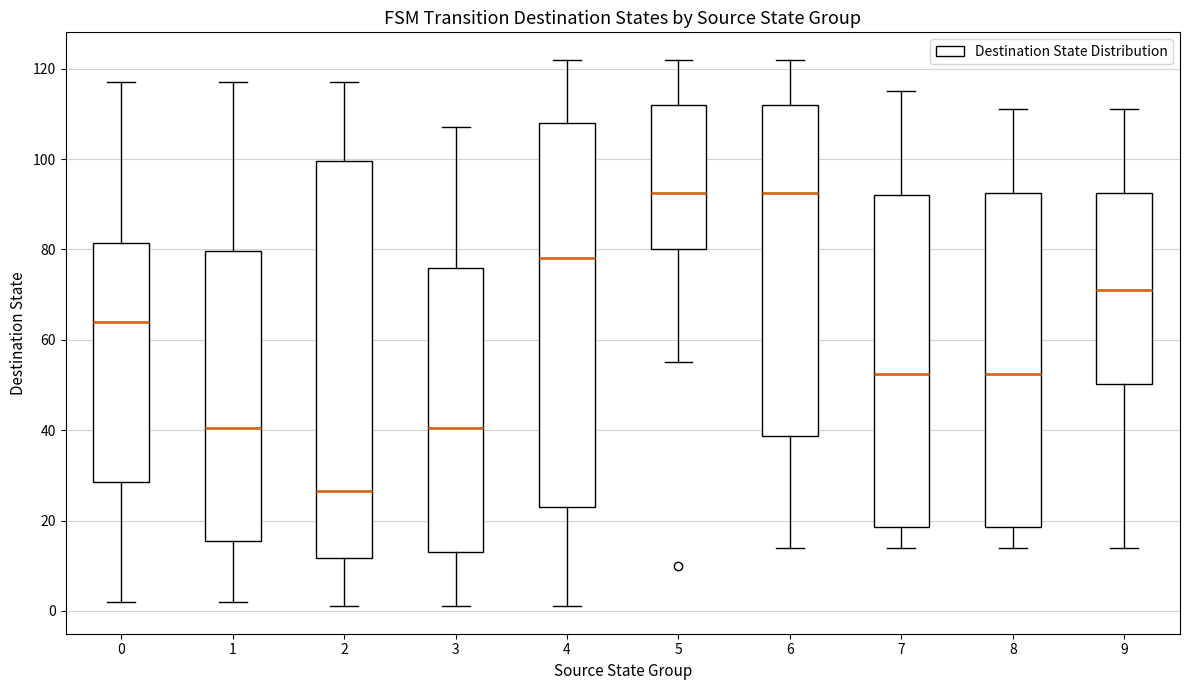

Reading left to right, read every box against the y-axis: the position of its median line, the range the box covers, and the ends of its whiskers. The values are not printed on the chart, so give them approximately, as read against the axis.

0: median 64, box 28 to 82, whiskers 2 to 118
1: median 40, box 16 to 80, whiskers 2 to 118
2: median 26, box 12 to 100, whiskers 2 to 118
3: median 40, box 14 to 76, whiskers 2 to 108
4: median 78, box 24 to 108, whiskers 2 to 122
5: median 92, box 80 to 112, whiskers 56 to 122
6: median 92, box 38 to 112, whiskers 14 to 122
7: median 52, box 18 to 92, whiskers 14 to 116
8: median 52, box 18 to 92, whiskers 14 to 112
9: median 72, box 50 to 92, whiskers 14 to 112